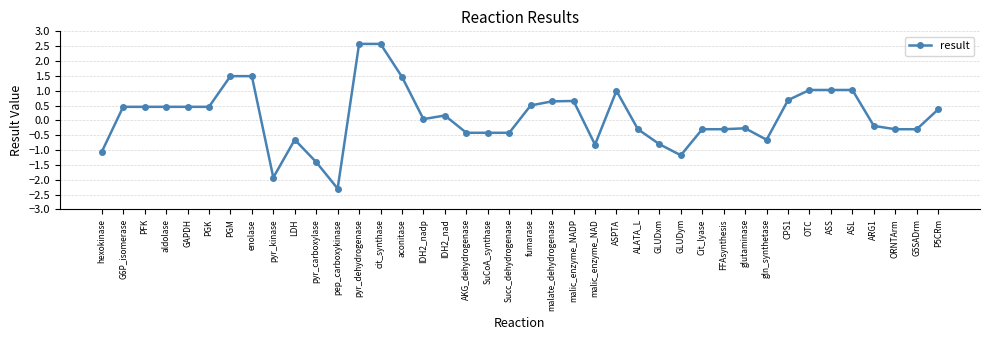

What is the minimum value shown in the chart?

-2.3